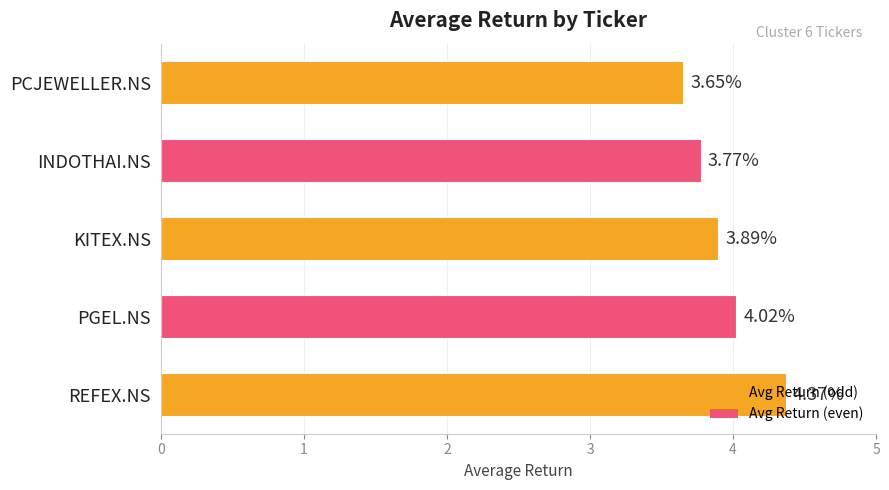

Approximately how many times larger is the value at PCJEWELLER.NS compared to REFEX.NS?

0.8